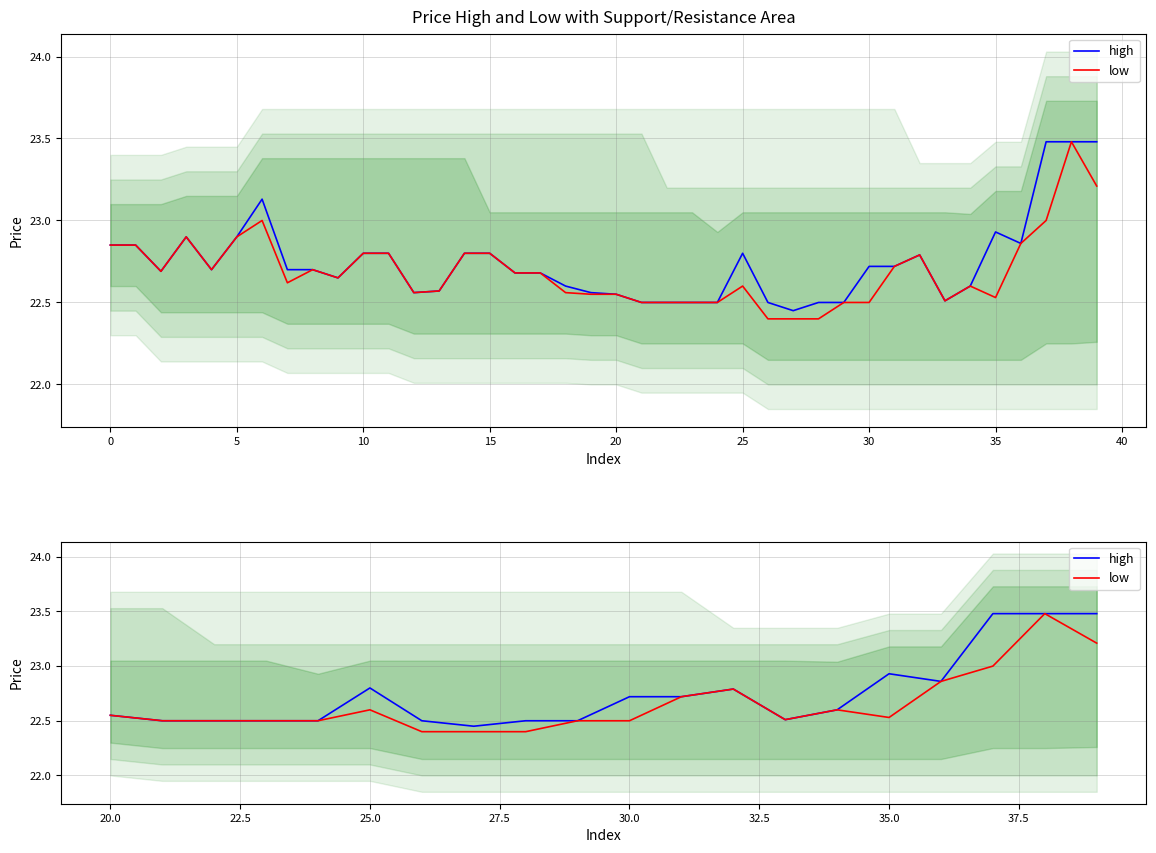

Reading right to left, transcribe all the data shown in this chart.

high: 23.5	23.5	23.5	22.9	22.9	22.6	22.5	22.8	22.7	22.7	22.5	22.5	22.4	22.5	22.8	22.5	22.5	22.5	22.5	22.6
low: 23.2	23.5	23.0	22.9	22.5	22.6	22.5	22.8	22.7	22.5	22.5	22.4	22.4	22.4	22.6	22.5	22.5	22.5	22.5	22.6